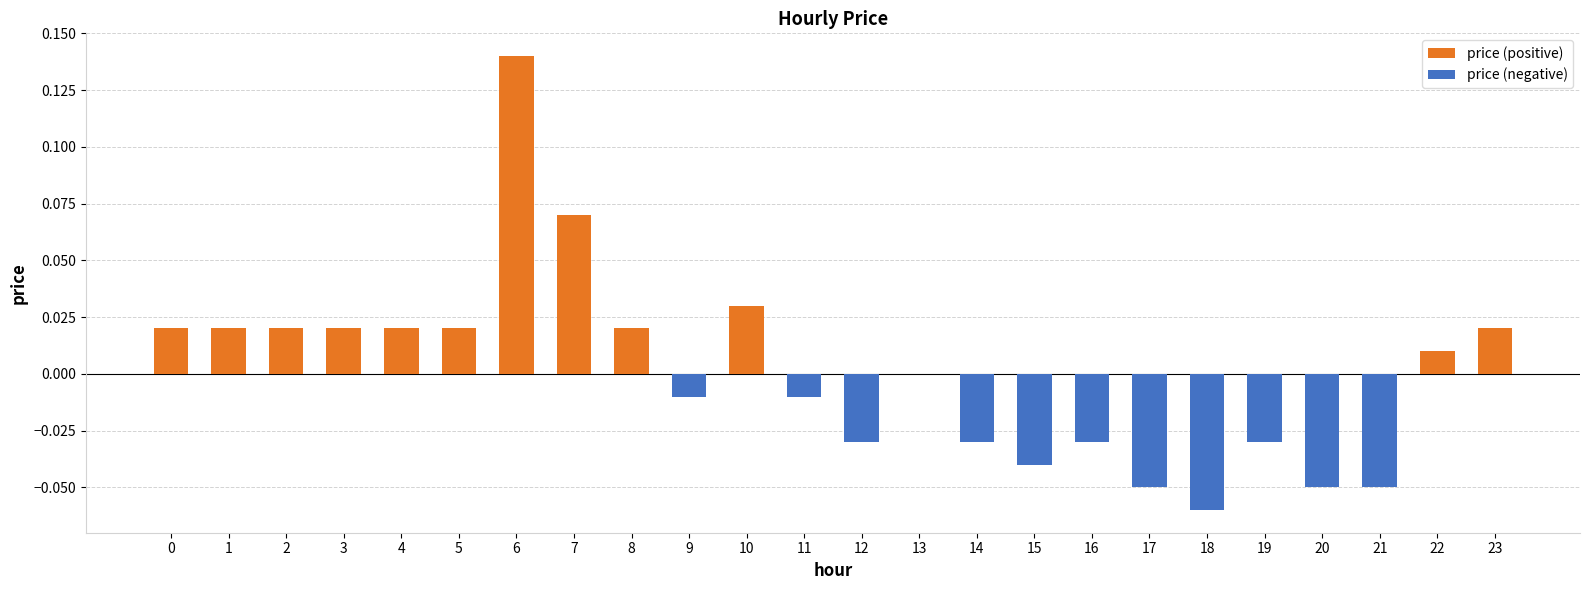

Reading left to right, list all the values displayed in this chart.

0.0	0.0	0.0	0.0	0.0	0.0	0.1	0.1	0.0	-0.0	0.0	-0.0	-0.0	0.0	-0.0	-0.0	-0.0	-0.1	-0.1	-0.0	-0.1	-0.1	0.0	0.0